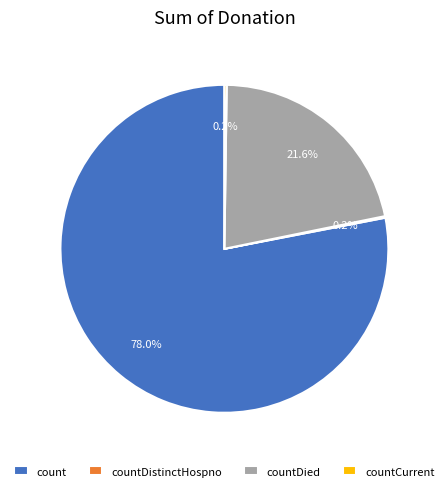

What is the total percentage of count and countDied?

99.6%